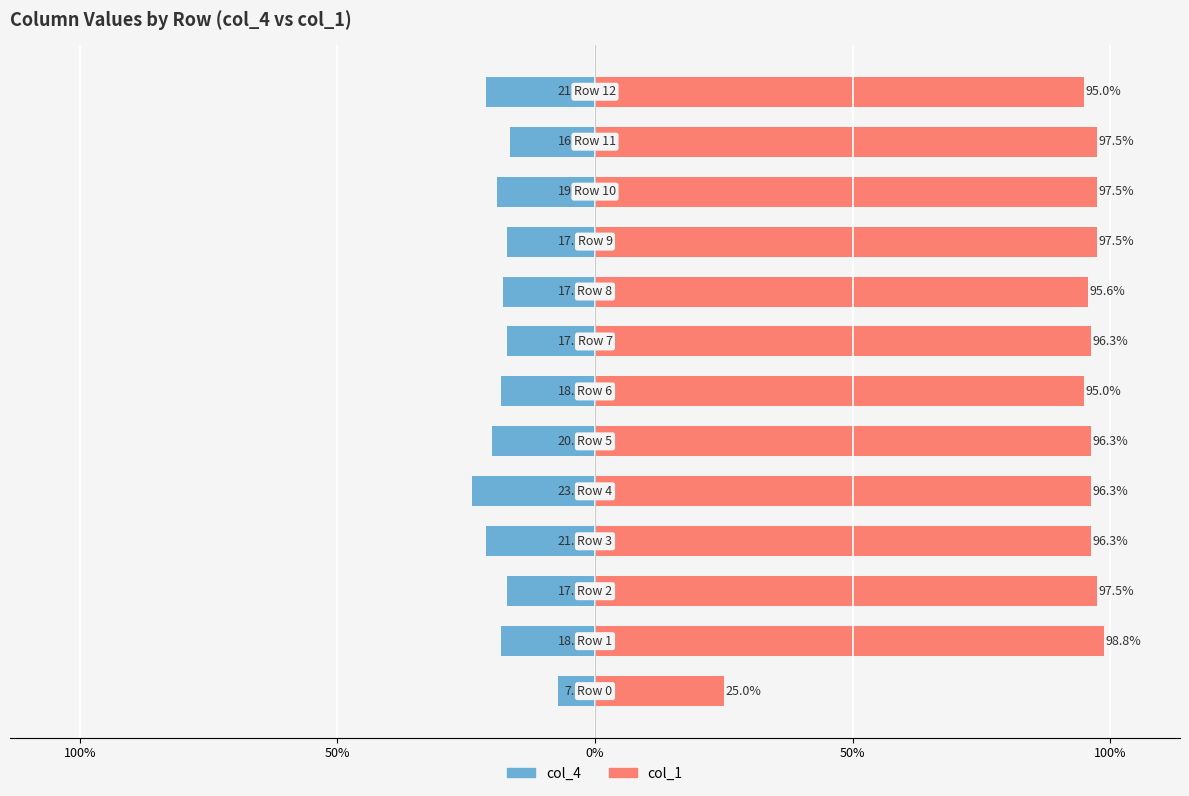

Does the chart contain any negative values?

Yes